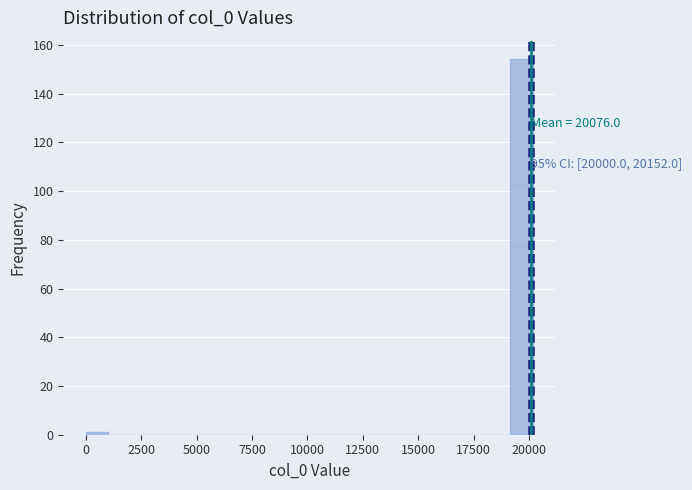

Around what value on the x-axis is the tallest bar? Give the approximate position of its centre, as read against the axis.

19500